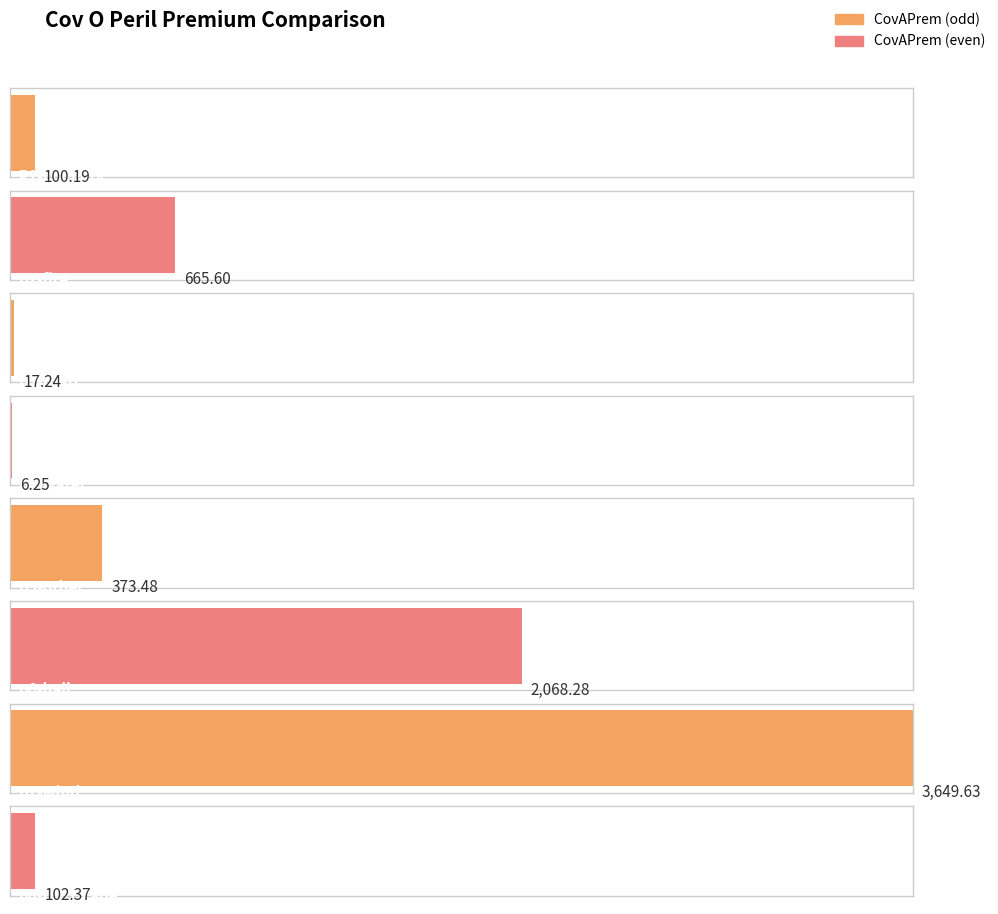

Reading right to left, what are all the values shown in this chart?

102.4	3649.6	2068.3	373.5	6.3	17.2	665.6	100.2